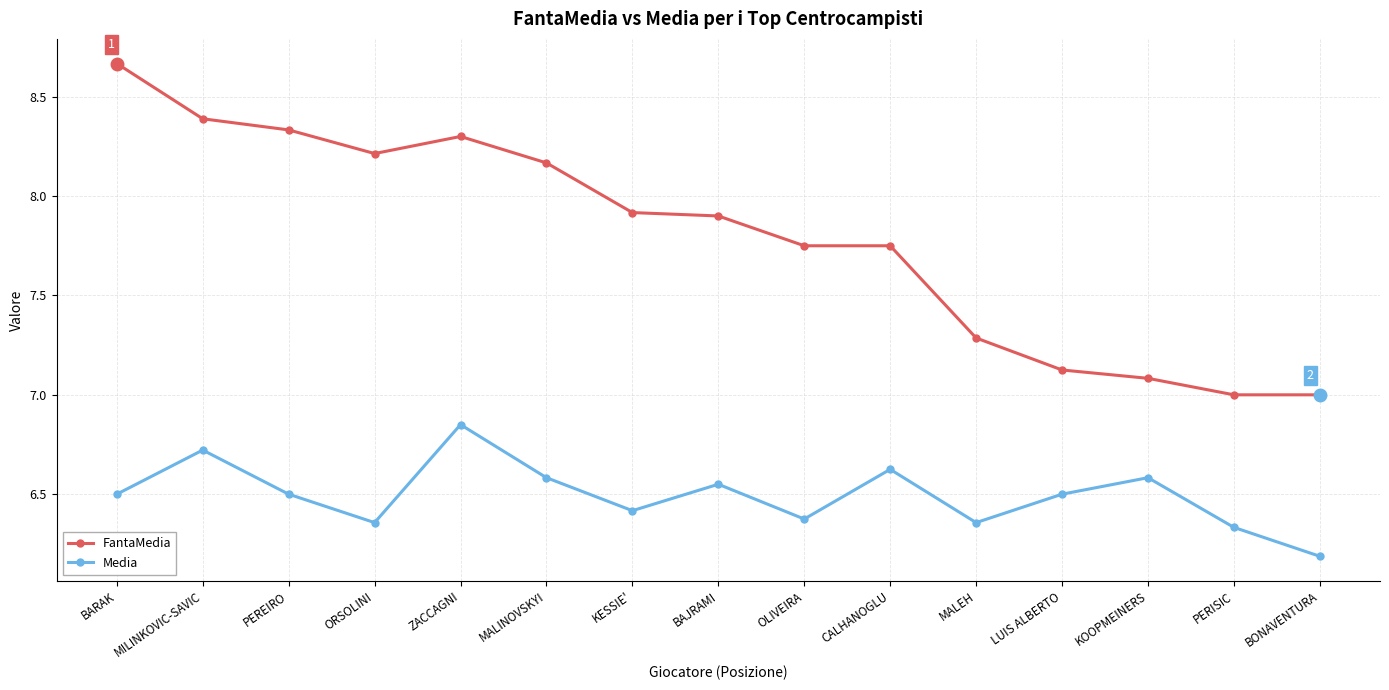

At which label is Media closest to 6?

BONAVENTURA